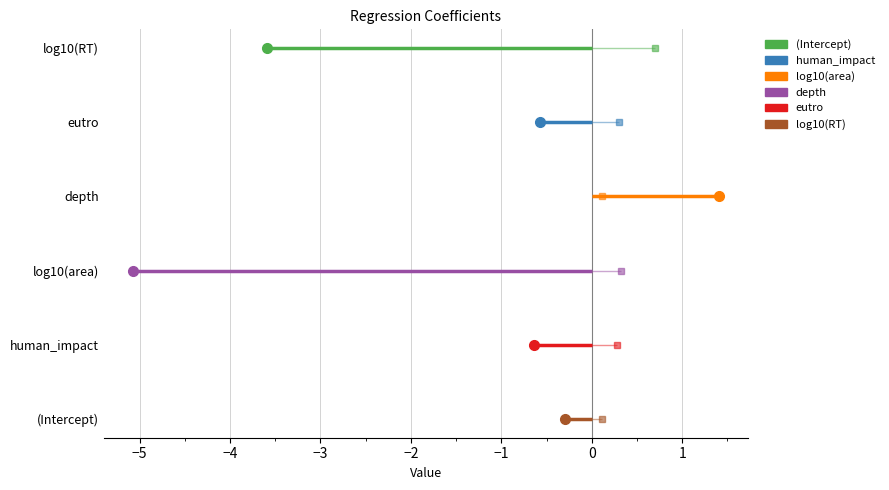

Reading left to right, what are all the values shown in this chart?

estimate: -3.6	-0.6	1.4	-5.1	-0.6	-0.3
std.error: 0.7	0.3	0.1	0.3	0.3	0.1